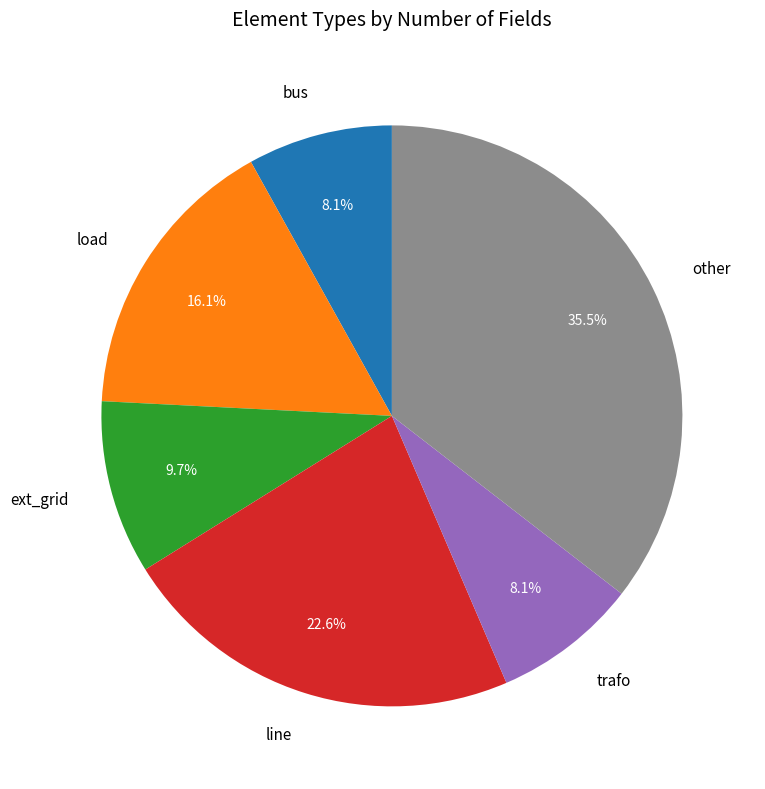

What is the largest slice in the pie chart?

other